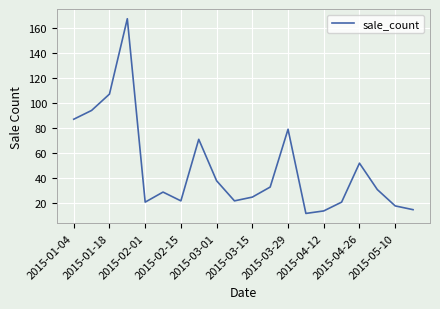

What is the difference between the maximum and minimum values?

155